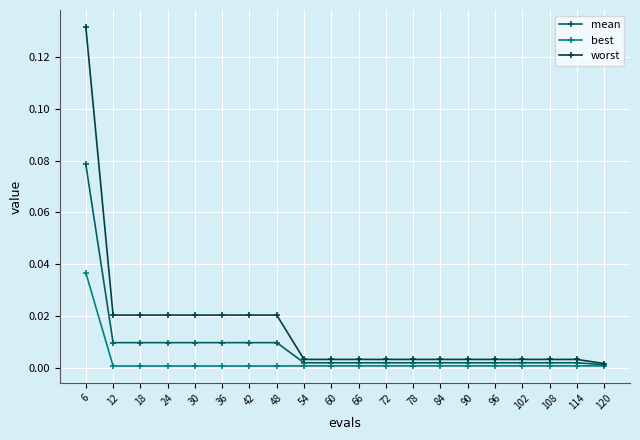

True or false: worst has a value of 0.0 at 66.

True